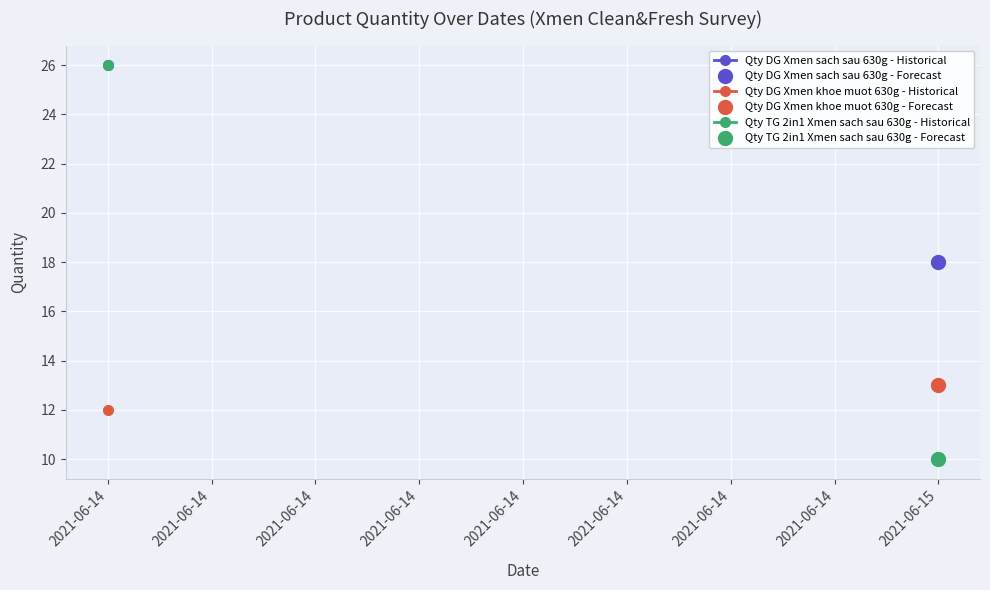

Across all series, what Y value is closest to 14?

13